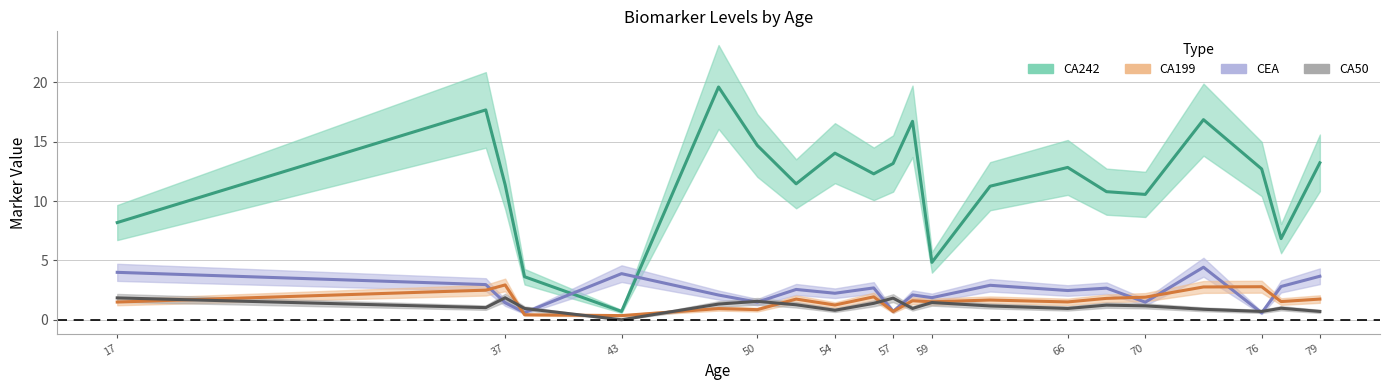

What is the average value of the CA242 series?

11.6